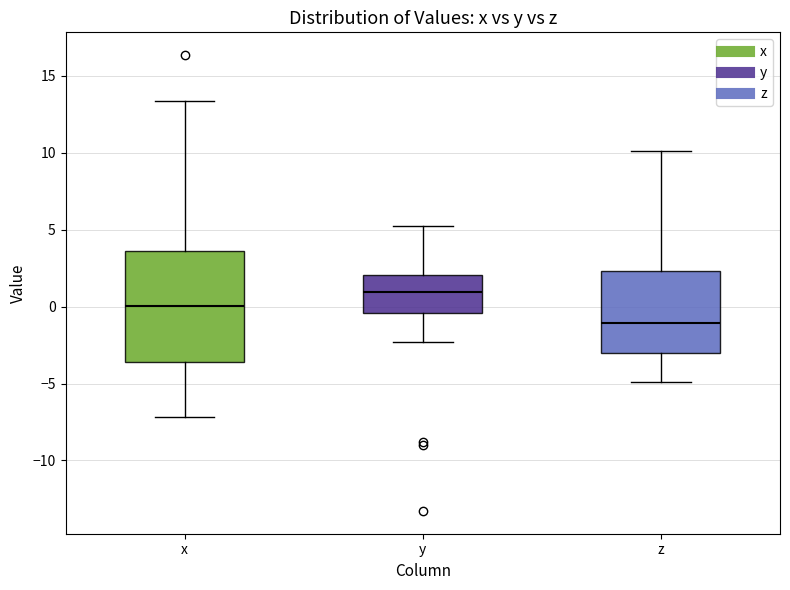

Reading left to right, transcribe this box plot: for each box, give where its median line is, the range the box spans, and where its two whiskers end, as read against the y-axis. The values are not printed on the chart, so give them approximately, as read against the axis.

x: median 0.0, box -3.5 to 3.5, whiskers -7.0 to 13.5
y: median 1.0, box -0.5 to 2.0, whiskers -2.5 to 5.0
z: median -1.0, box -3.0 to 2.5, whiskers -5.0 to 10.0